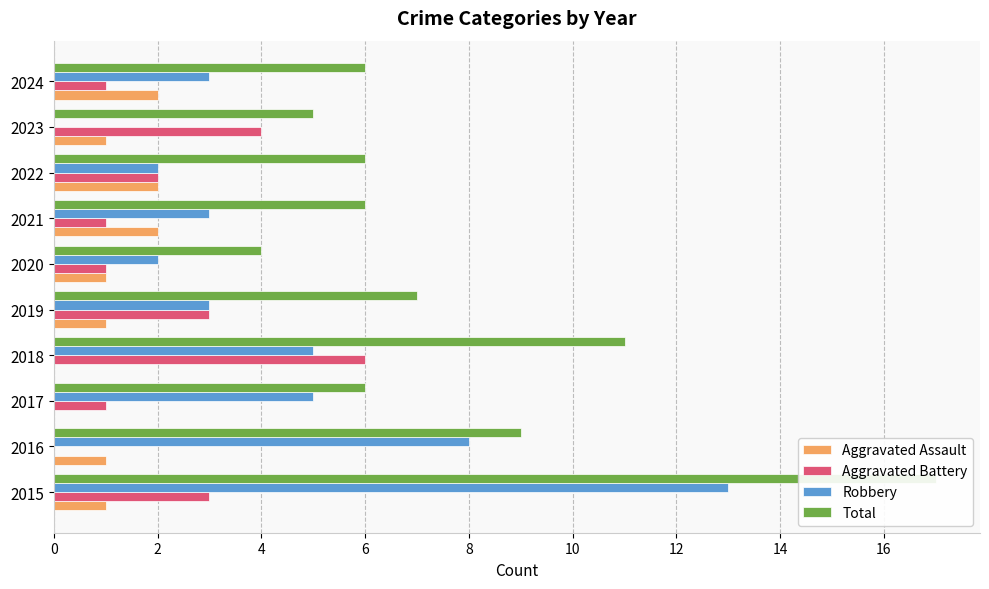

The value of Total at 2019 is 4. True or false?

False